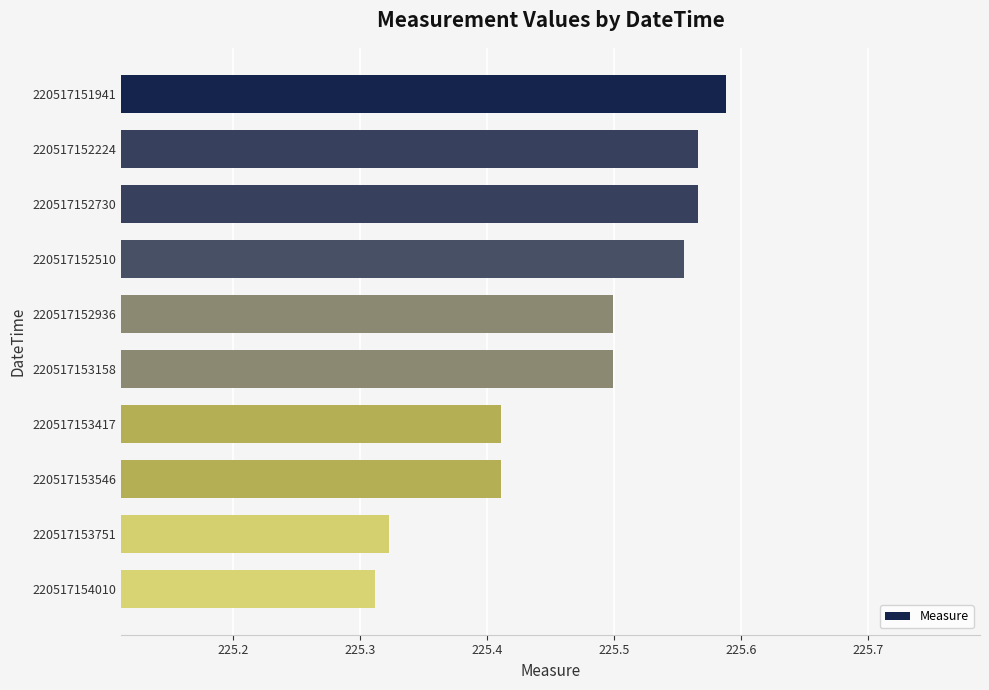

What is the label of the 8th bar from the bottom?

220517152730